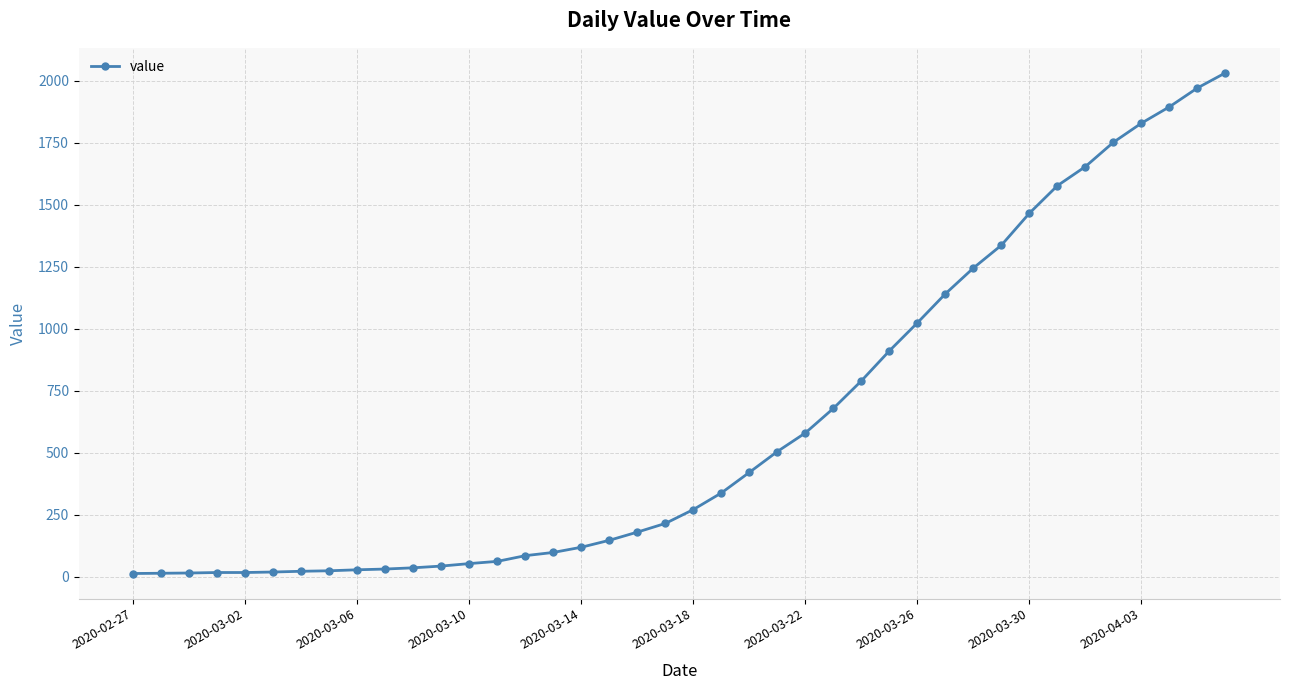

How many series are shown in this chart?

1